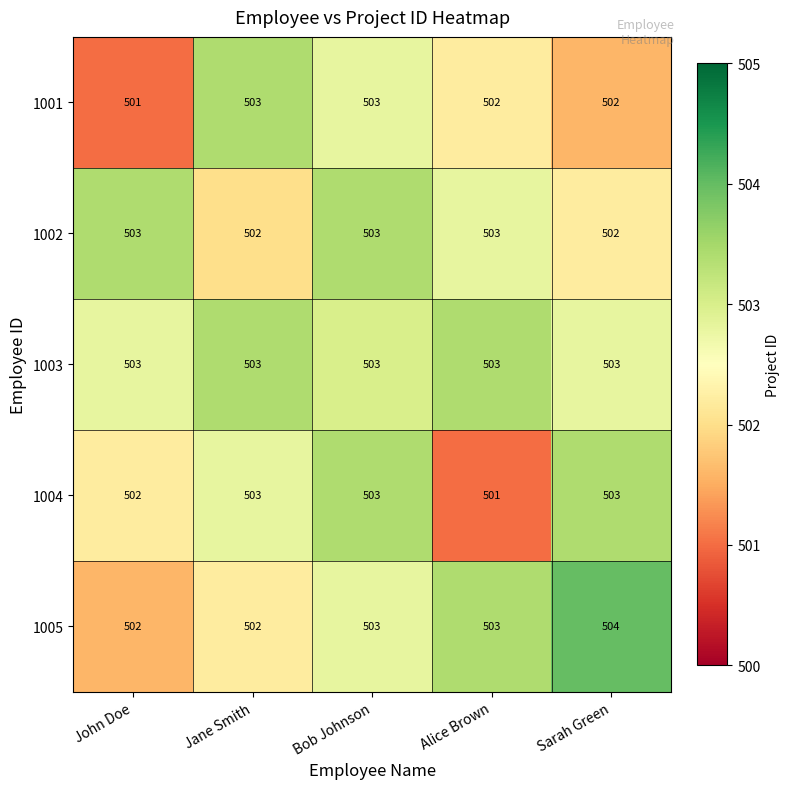

Rank the series by their average value, from highest to lowest.

1003, 1005, 1002, 1004, 1001